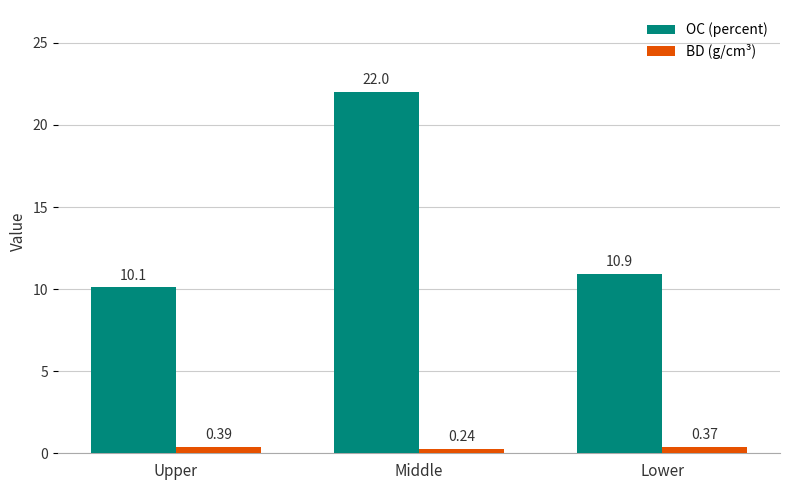

Where is BD (g/cm³) nearest to the value 0?

Middle